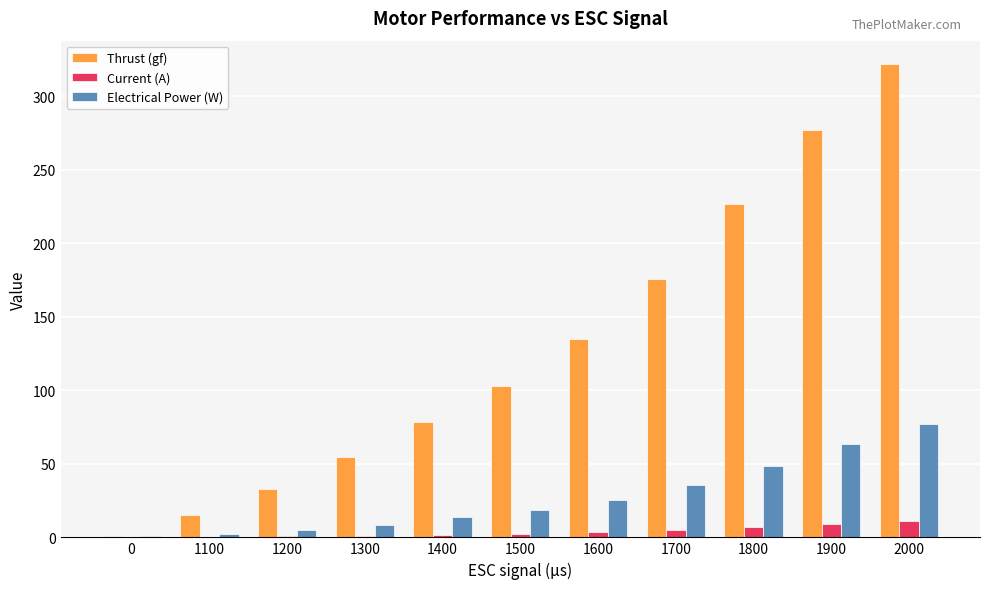

Between 0 and 1800, which series saw the biggest shift?

Thrust (gf)